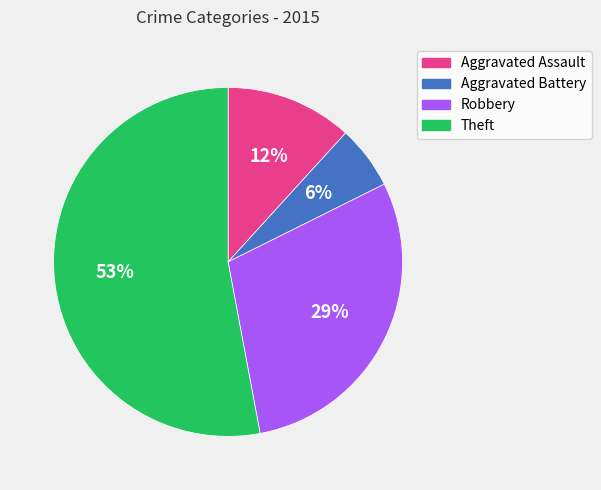

Which slice is the smallest?

Aggravated Battery